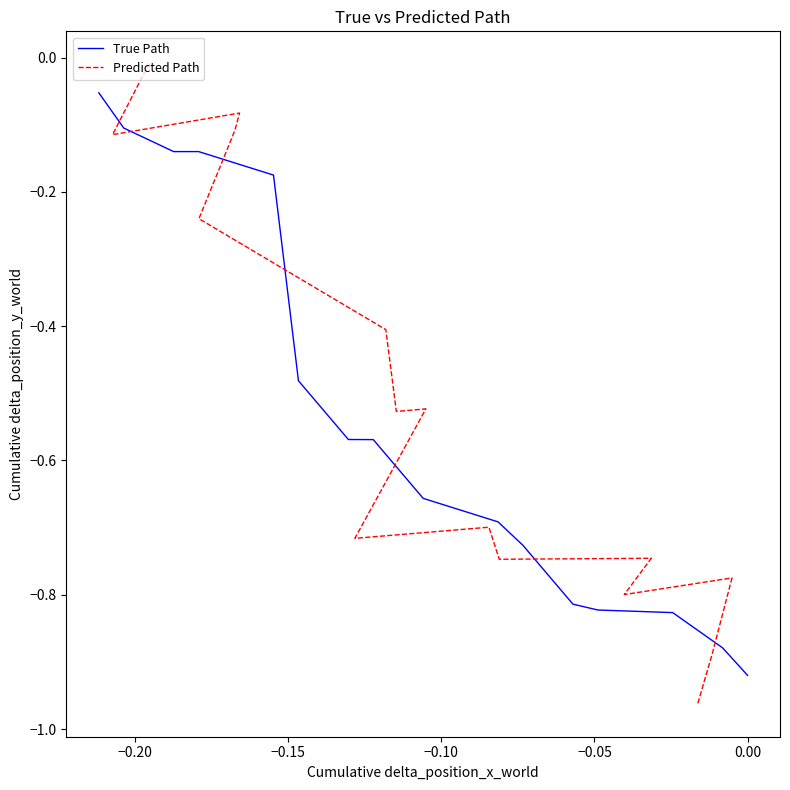

Reading left to right, extract all data points from this chart.

True Path: -0.1	-0.1	-0.1	-0.1	-0.2	-0.5	-0.6	-0.6	-0.7	-0.7	-0.7	-0.8	-0.8	-0.8	-0.9	-0.9
Predicted Path: -0.0	-0.1	-0.1	-0.1	-0.2	-0.4	-0.5	-0.5	-0.7	-0.7	-0.7	-0.7	-0.8	-0.8	-0.9	-1.0